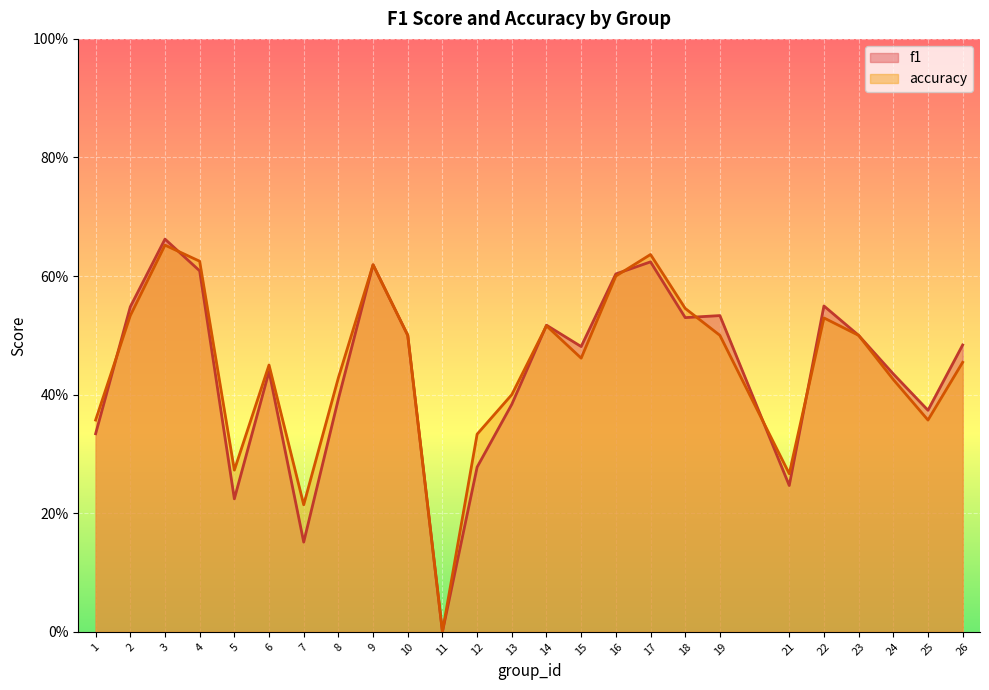

How many lines are shown in the chart?

2